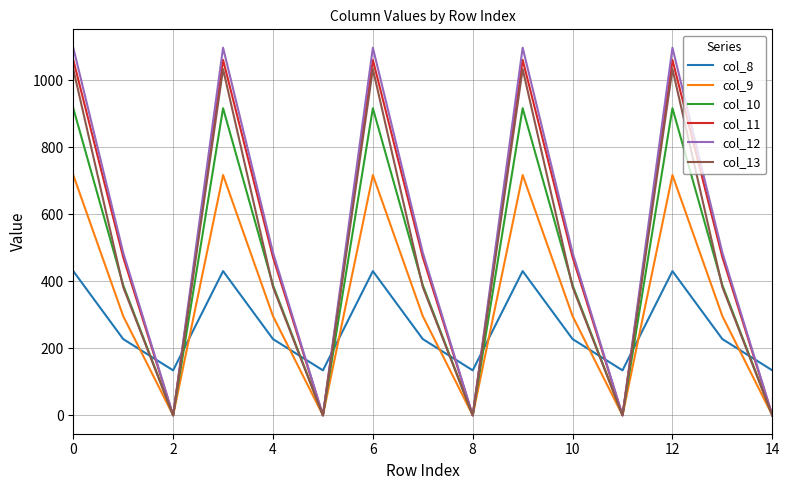

True or false: col_8 and col_13 intersect in this chart.

True